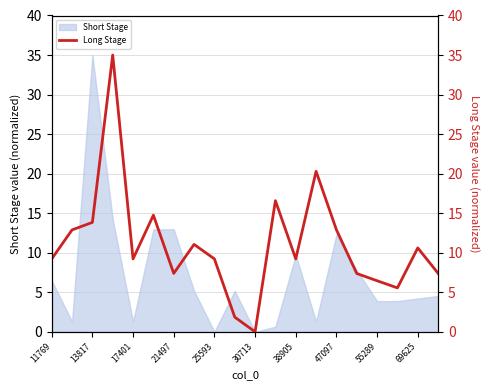

Is it true that Short Stage equals 1.9 at 69625?

False